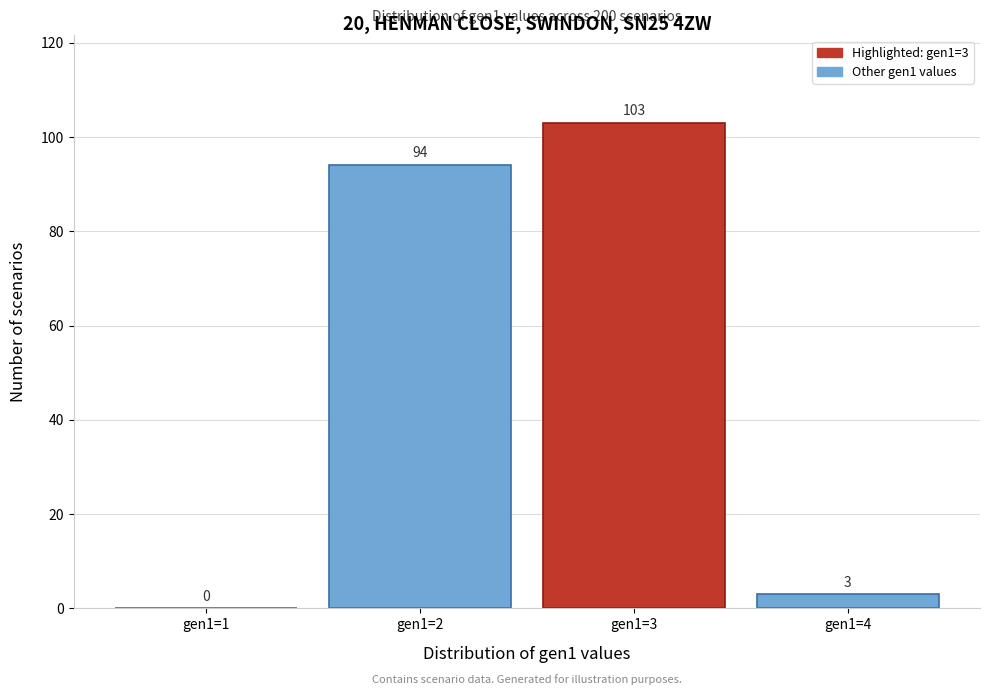

Reading left to right, extract all data points from this chart.

gen1=1=0	gen1=2=94	gen1=3=103	gen1=4=3